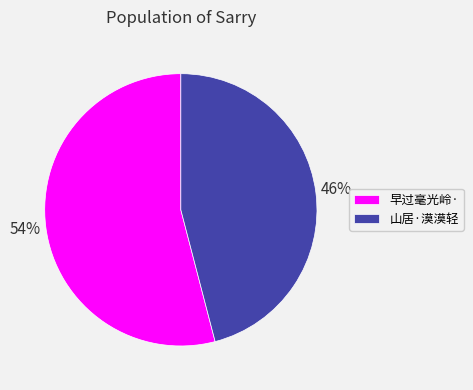

What percentage is the 早过毫光岭· slice, to the nearest percent?

54%